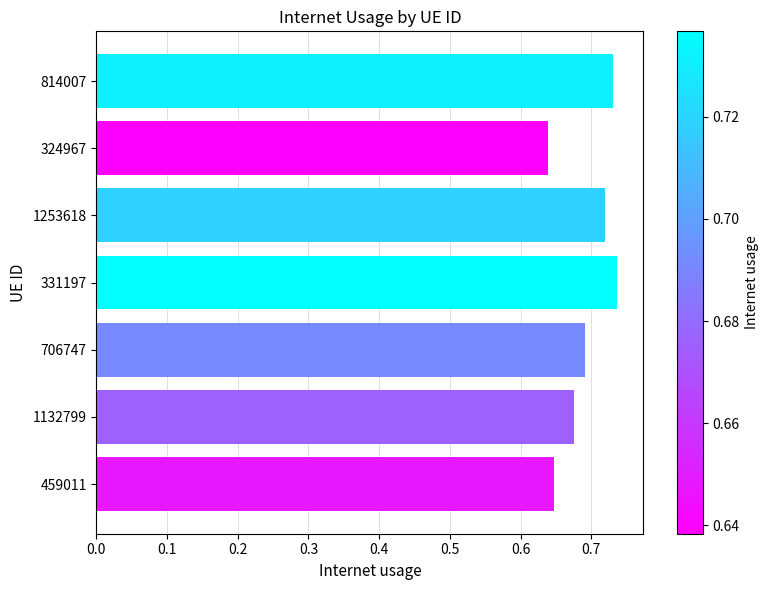

What is the label of the 6th bar from the bottom?

324967